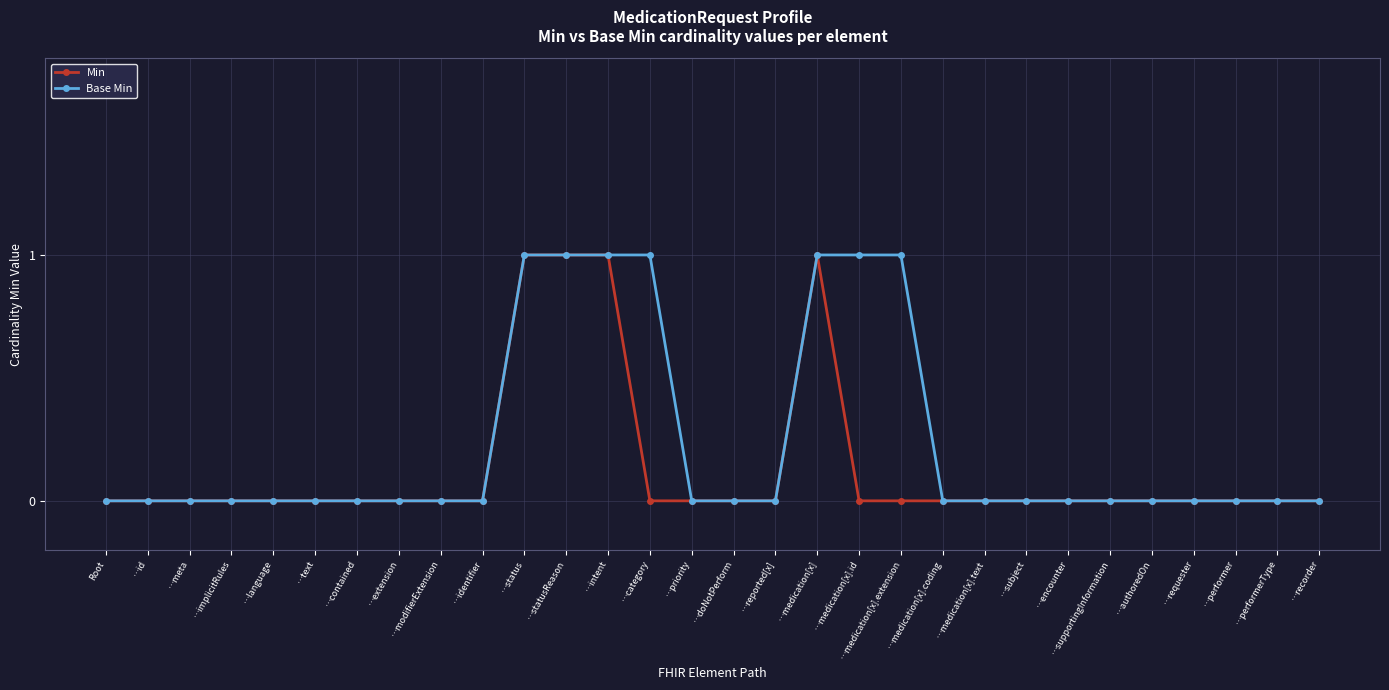

List the series in order of their overall mean, lowest first.

Min, Base Min